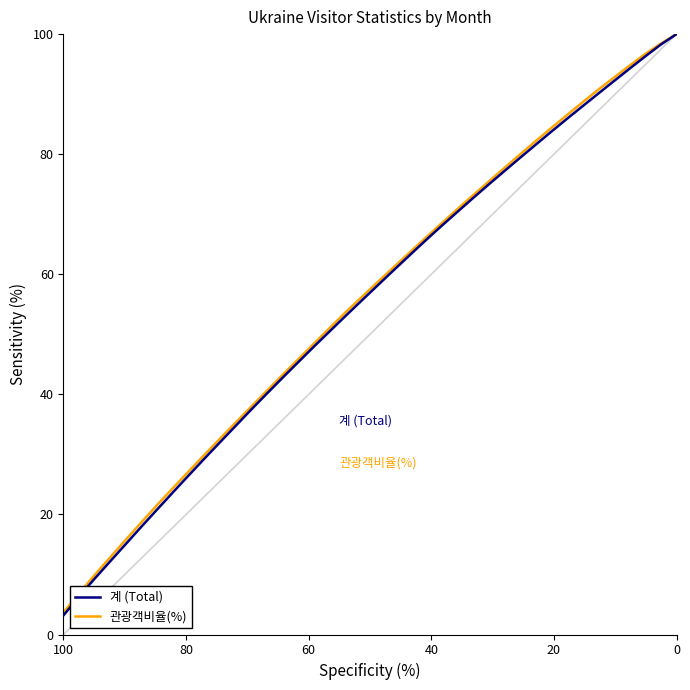

True or false: 관광객비율(%) has a value of 40.4 at 33.

False